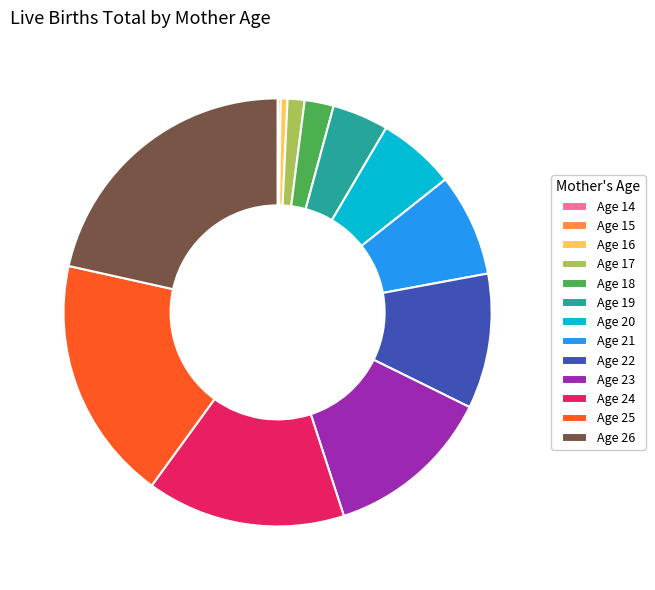

Do Age 22 and Age 20 together represent more than half of the pie?

No